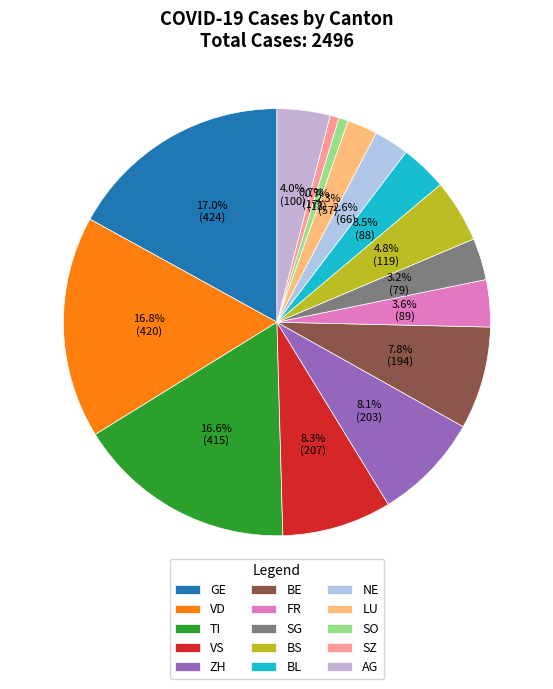

Count the number of slices in the pie.

15